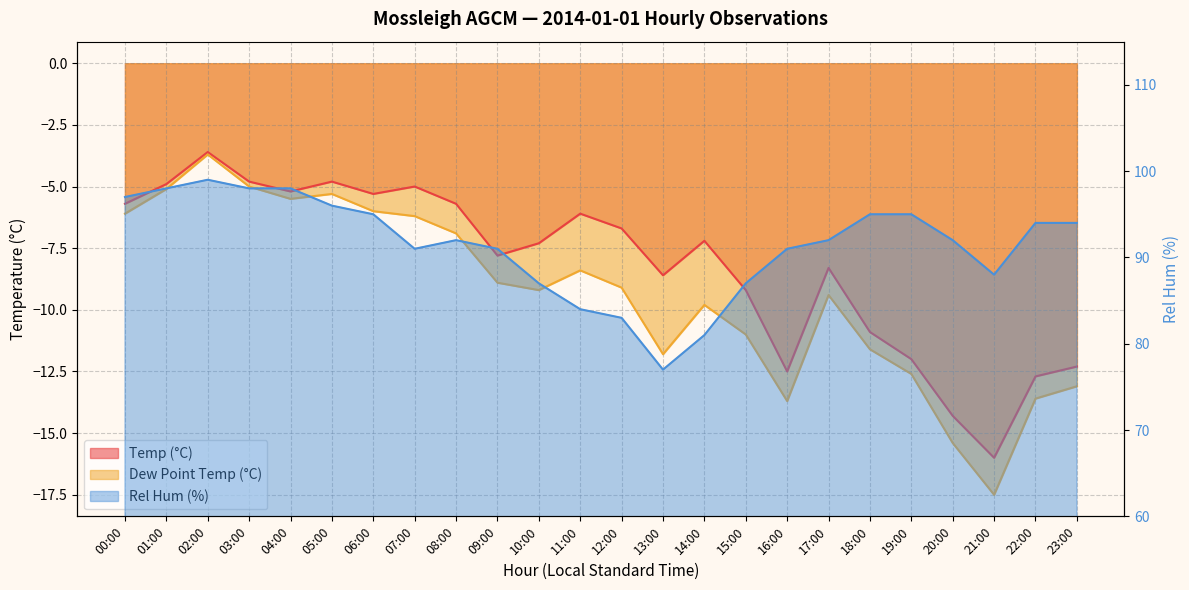

What position from the right is 08:00?

16